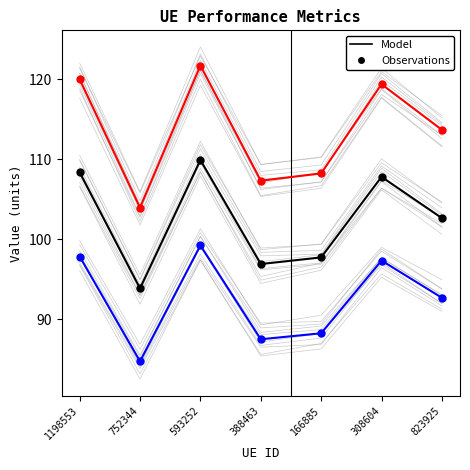

What is the total value across all series at 593252?

330.8